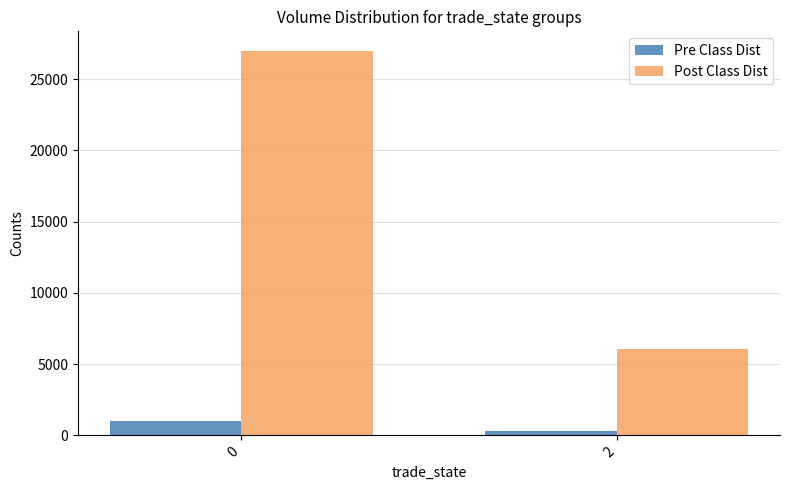

Reading right to left, list all the values displayed in this chart.

Pre Class Dist: 296.5	1021.4
Post Class Dist: 6032.2	27000.0